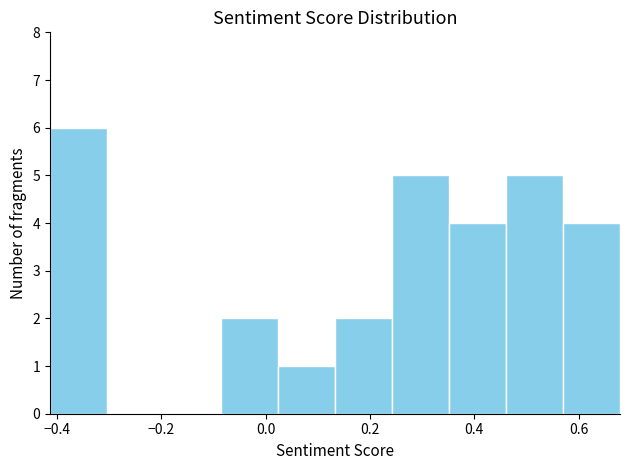

How tall is the bar that spans 0.24 to 0.36 on the x-axis? Neither the bar edges nor the heights are printed on the chart, so give them approximately, as read against the axes.

5